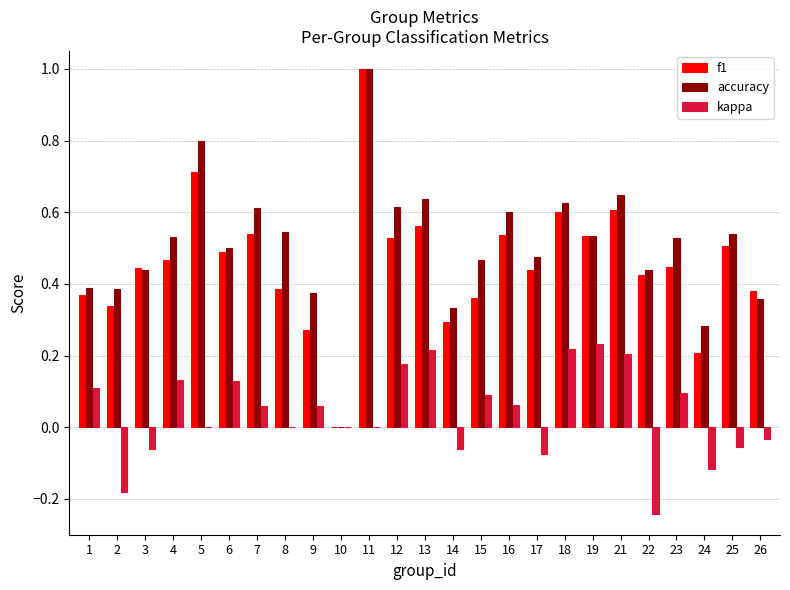

Are the bars grouped side by side (vs. stacked)?

Yes